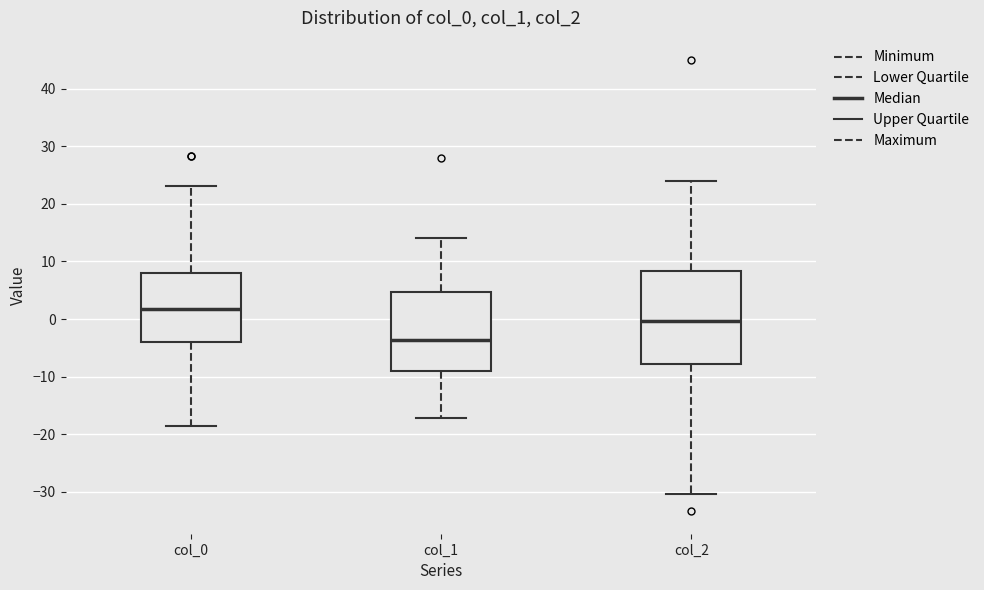

Which box has the lowest median line?

col_1